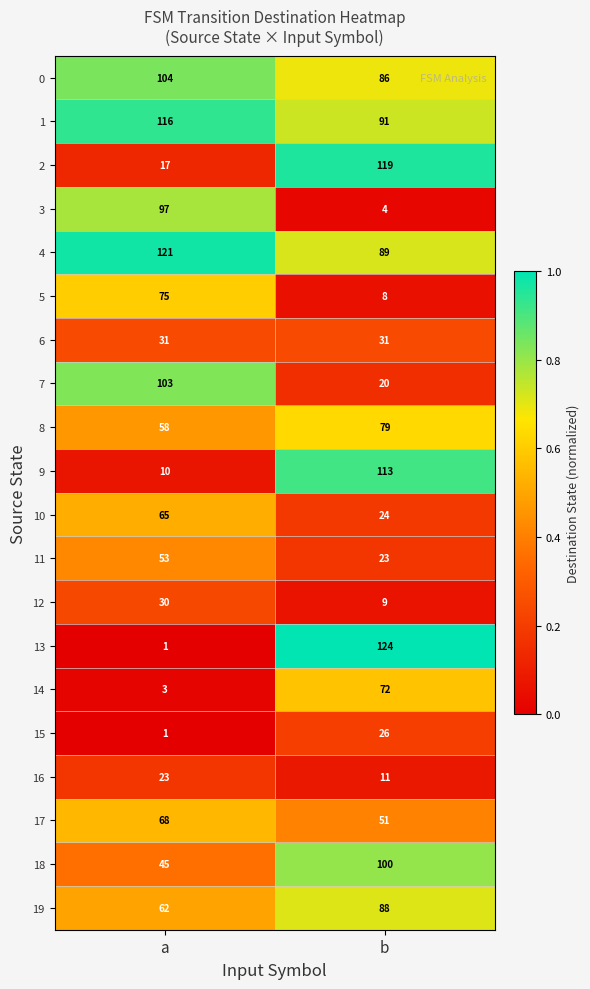

Rank the series at b from highest to lowest value.

13, 2, 9, 18, 1, 4, 19, 0, 8, 14, 17, 6, 15, 10, 11, 7, 16, 12, 5, 3